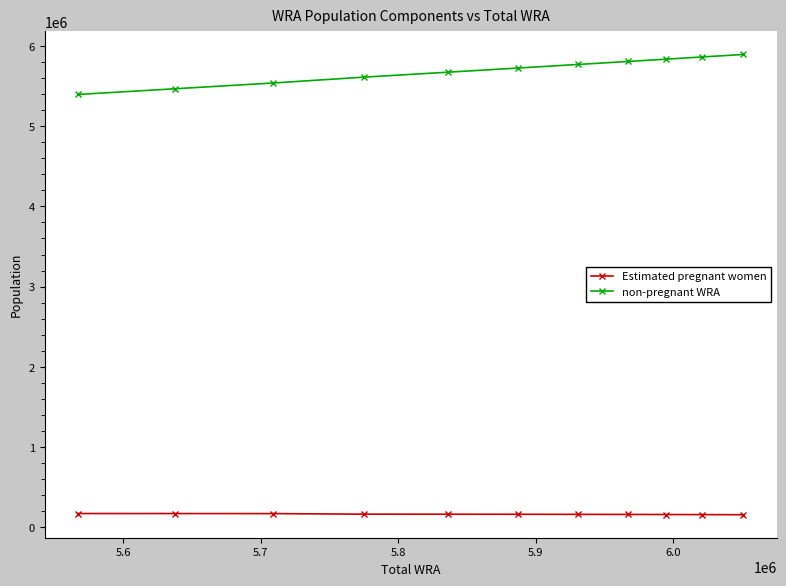

What is the highest value of the Estimated pregnant women series?

171354.8